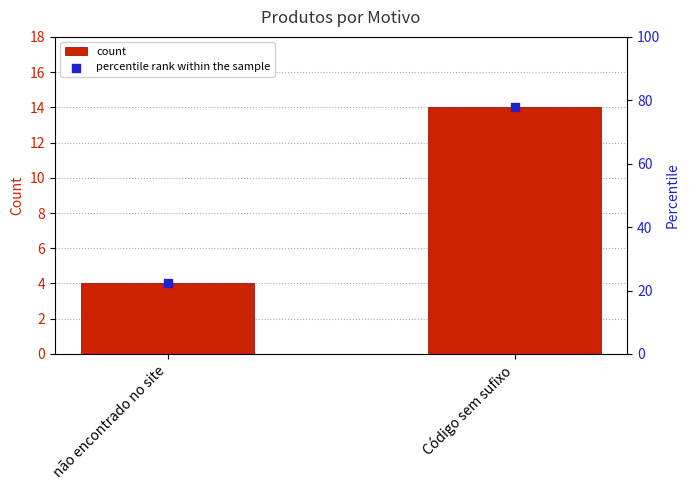

What is the total value across all series at Código sem sufixo?

91.8